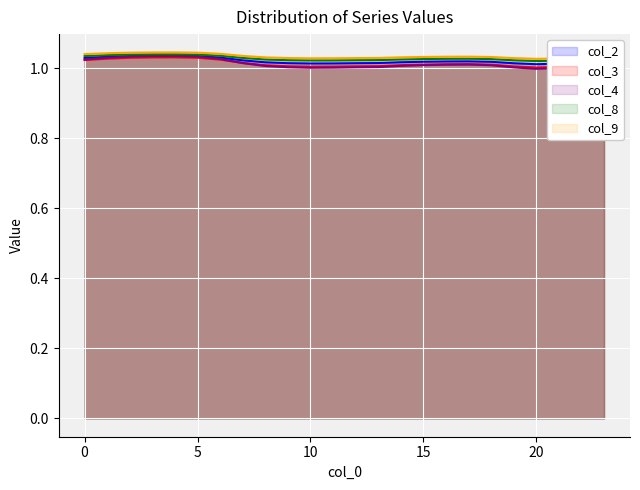

True or false: col_8 and col_4 intersect in this chart.

False